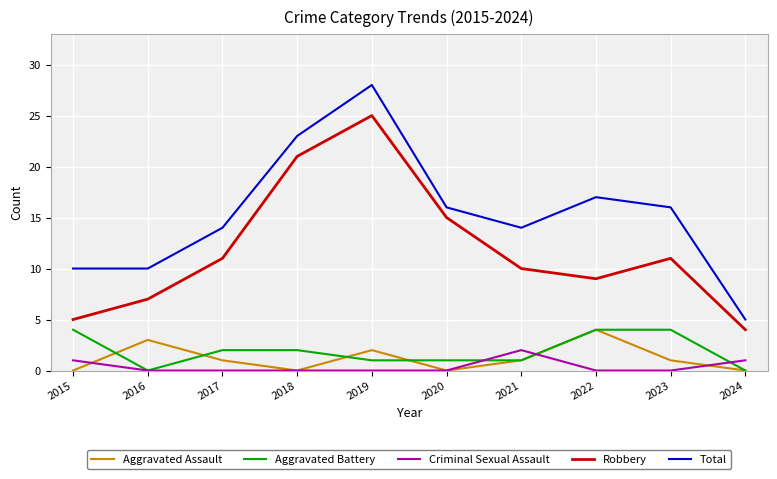

Read the Aggravated Battery value at 2022.

4